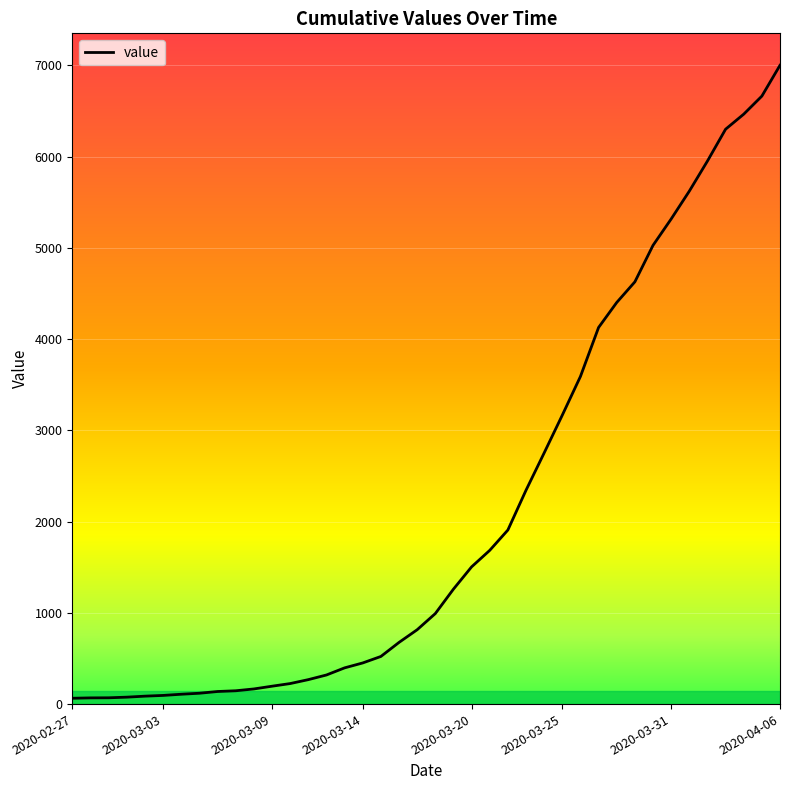

What is the greatest value displayed?

7002